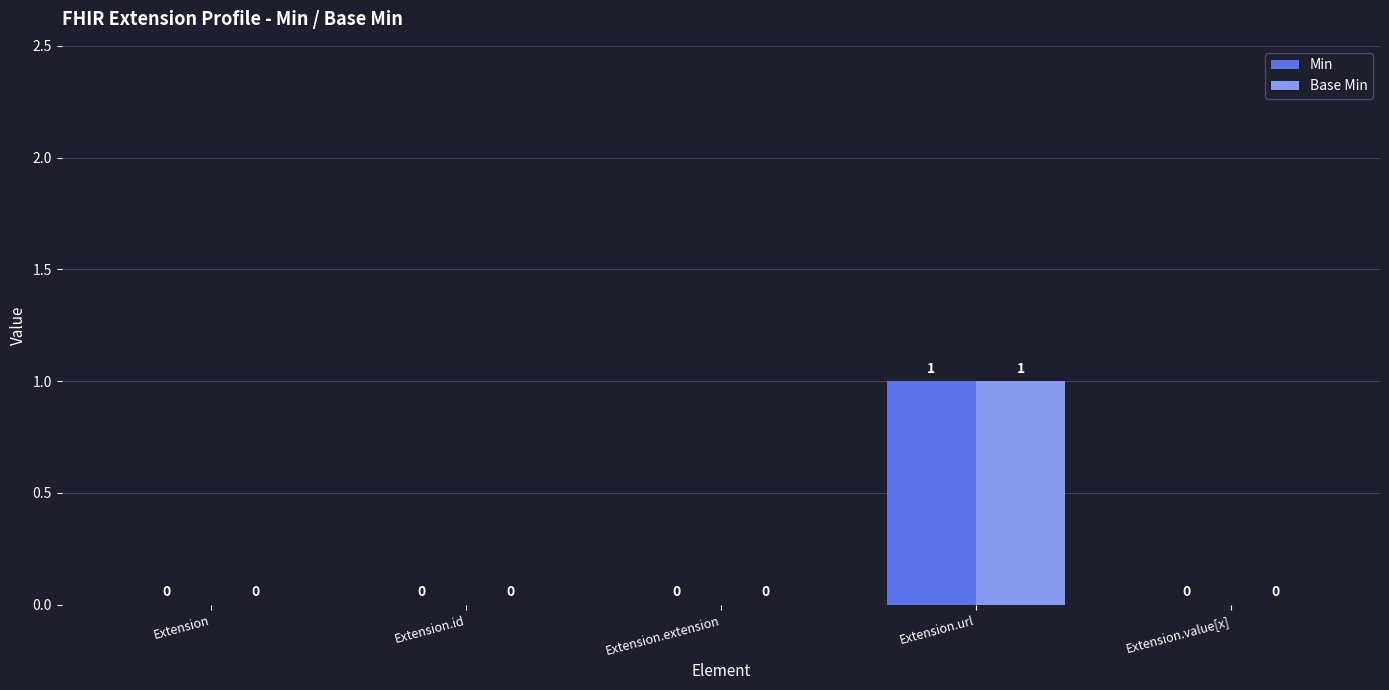

The value of Base Min at Extension.extension is 0. True or false?

True